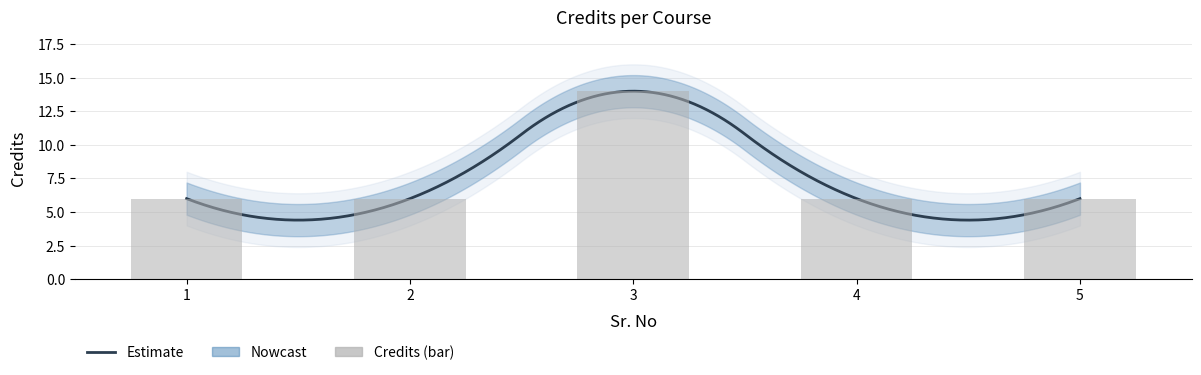

List the labels in order of value, smallest first.

1, 2, 4, 5, 3